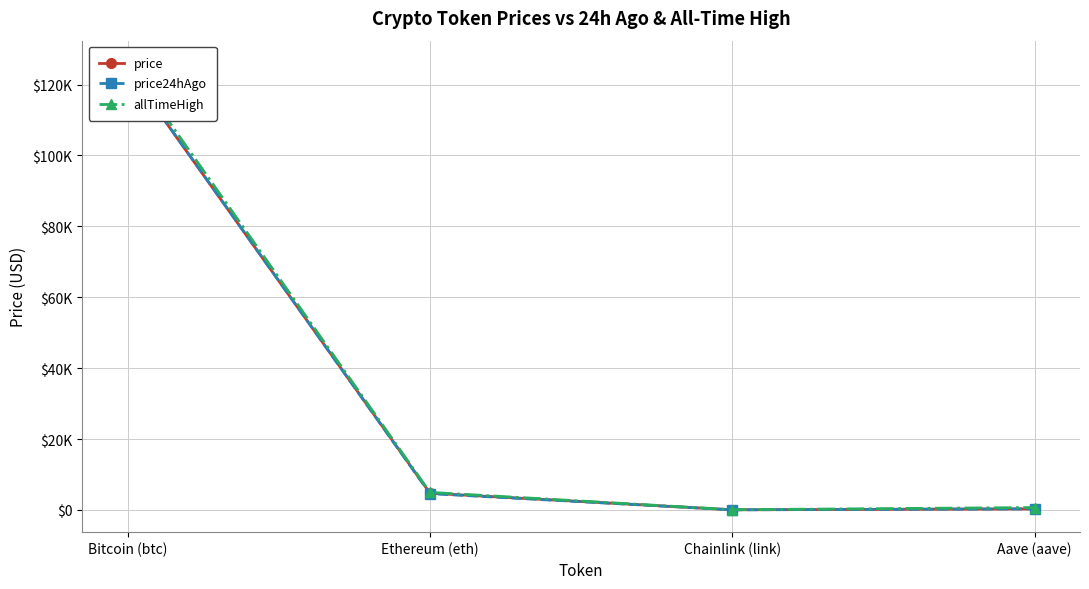

True or false: allTimeHigh and price cross at least once.

False